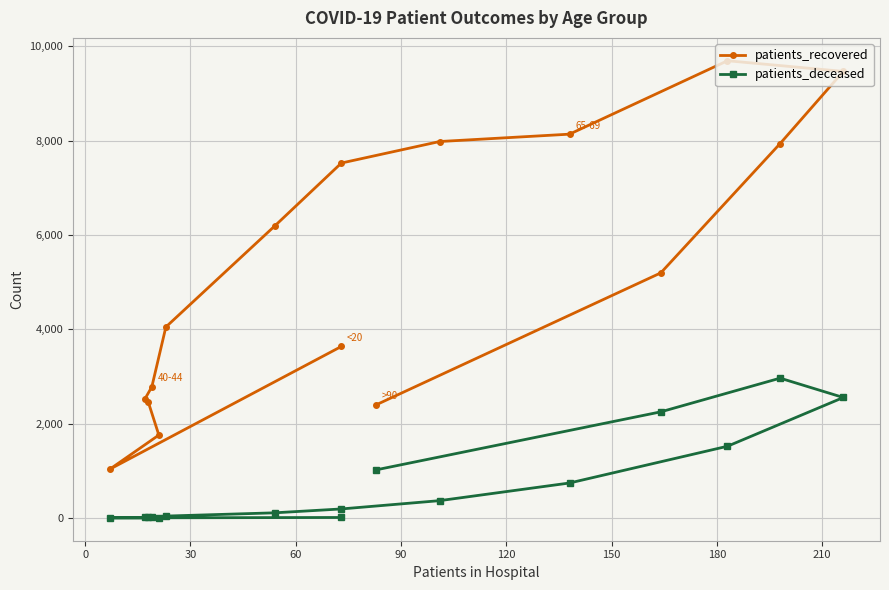

At how many categories does at least one series exceed 5776?

7